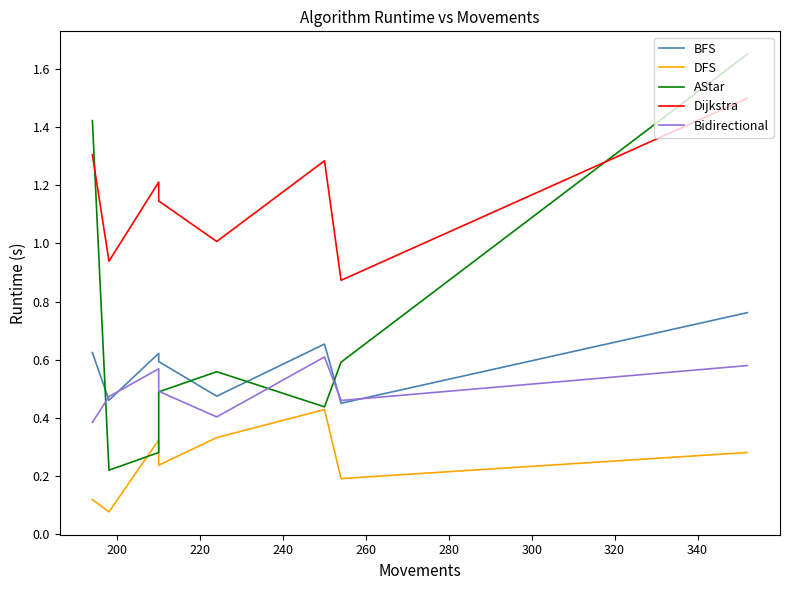

Does the chart display data point markers on the line(s)?

No